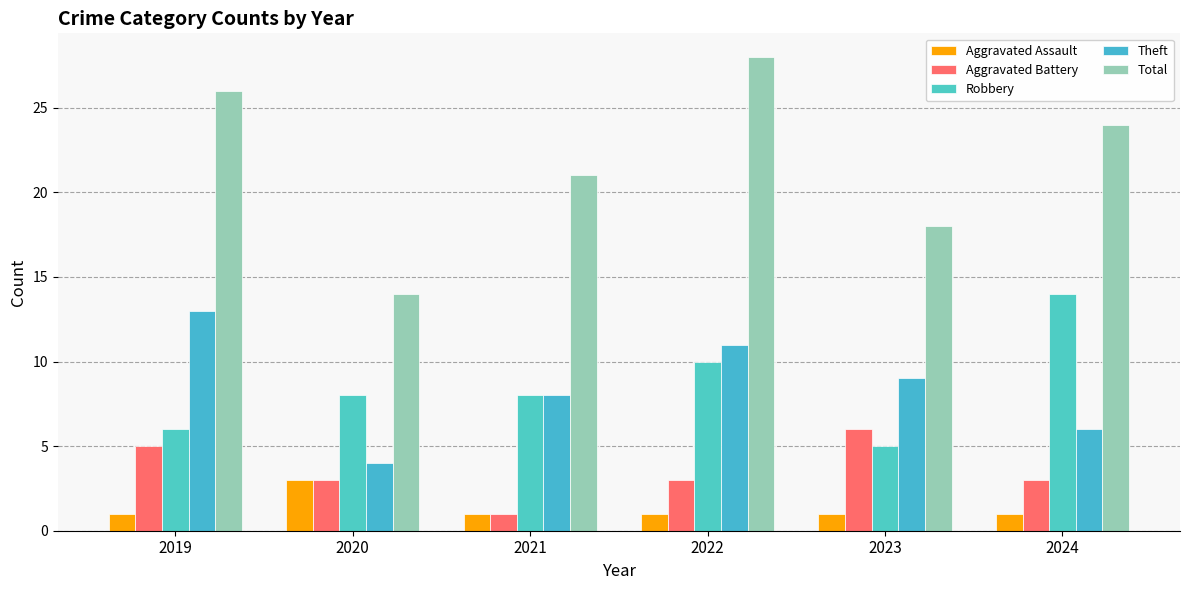

What is the value of the Aggravated Assault bar at the 4th from the left?

1